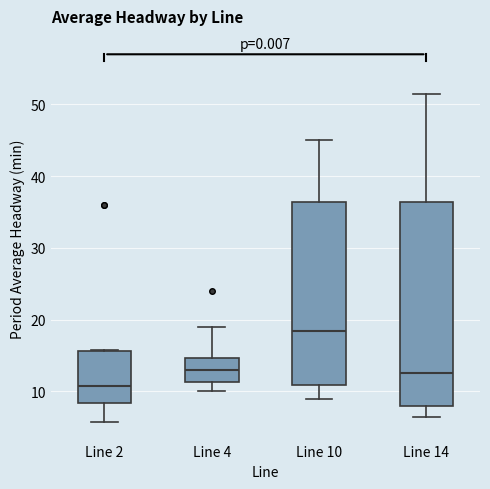

Where does the median line of the box for Line 2 sit on the y-axis? The values are not printed on the chart, so give them approximately, as read against the axis.

11